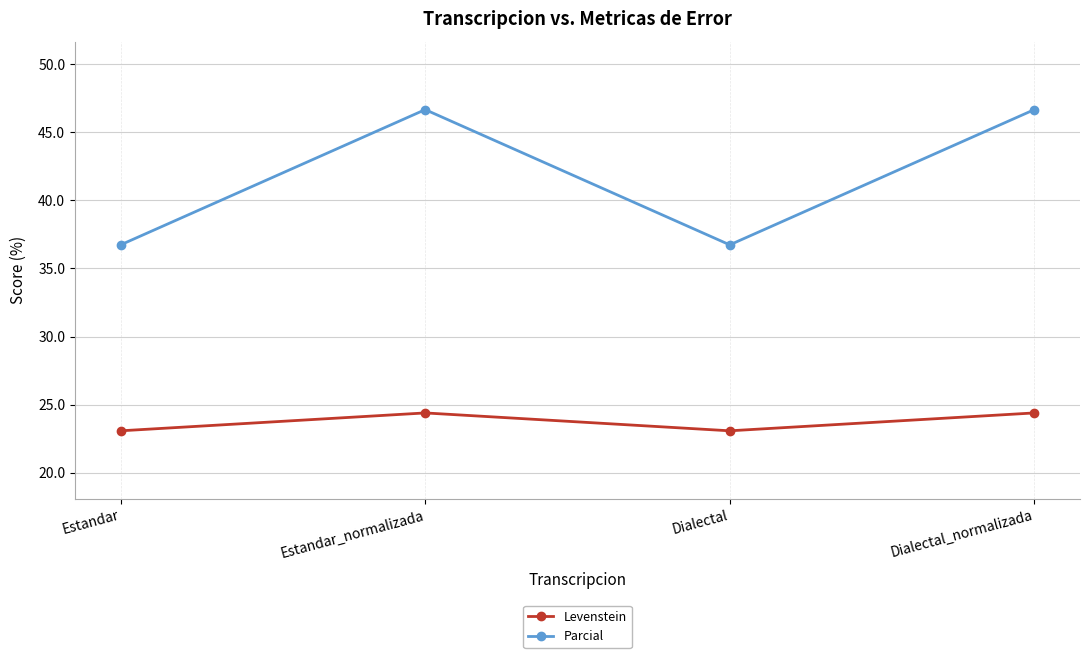

Rank the series by their maximum value, from lowest to highest.

Levenstein, Parcial